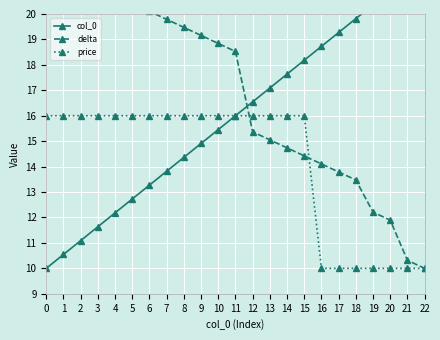

What value does the price series have at 20?

10